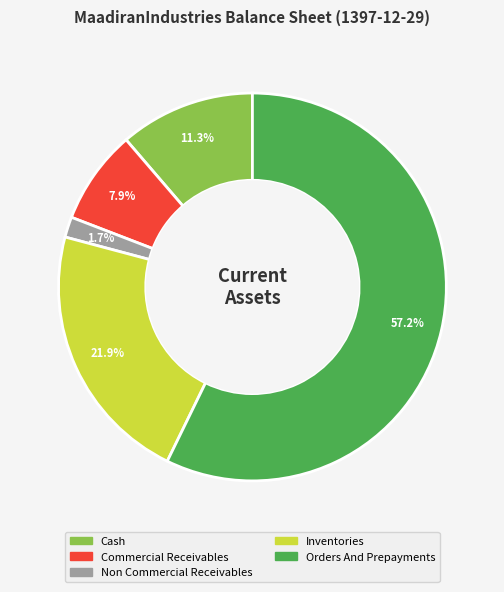

Is there any slice that represents more than half of the pie?

Yes